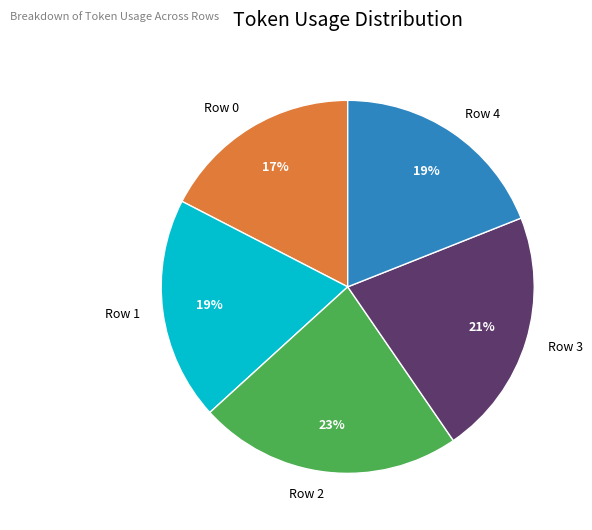

Count the number of slices in the pie.

5